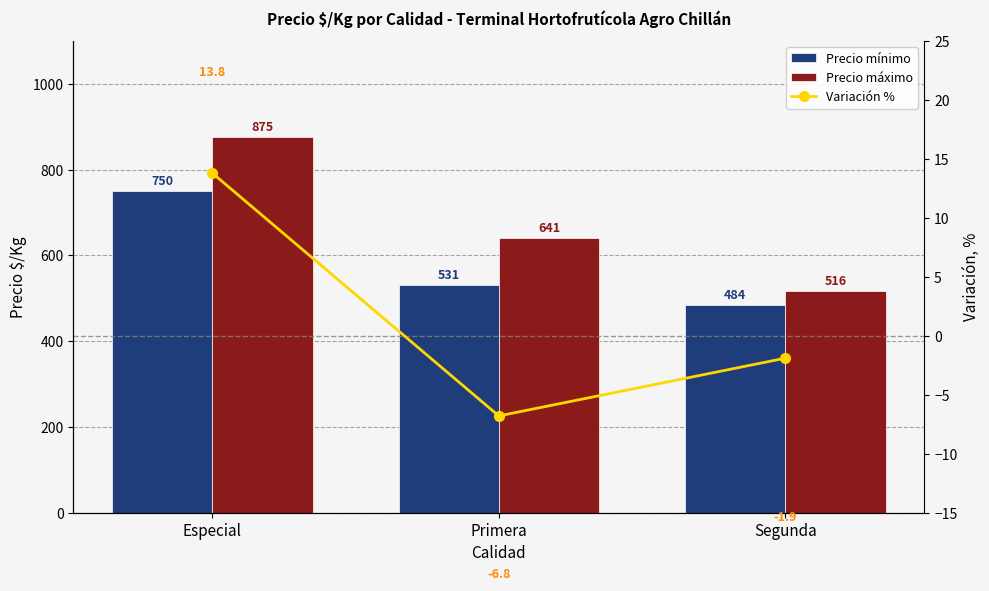

Does the chart contain stacked bars?

No